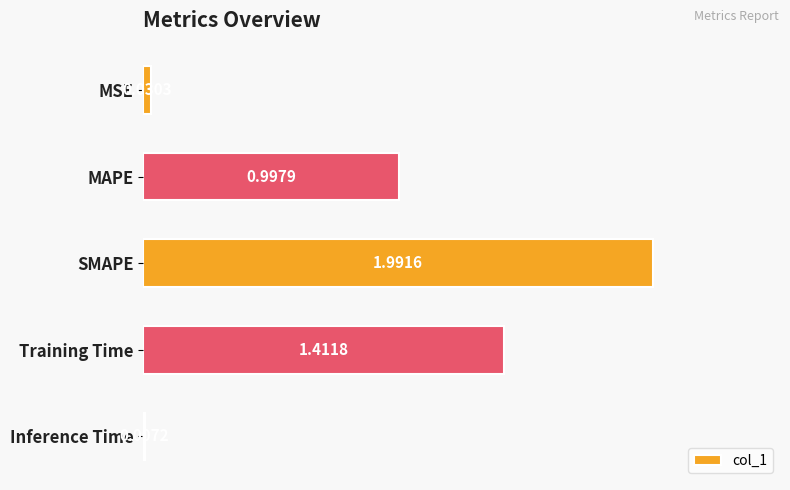

What is the sum of all values?

4.4